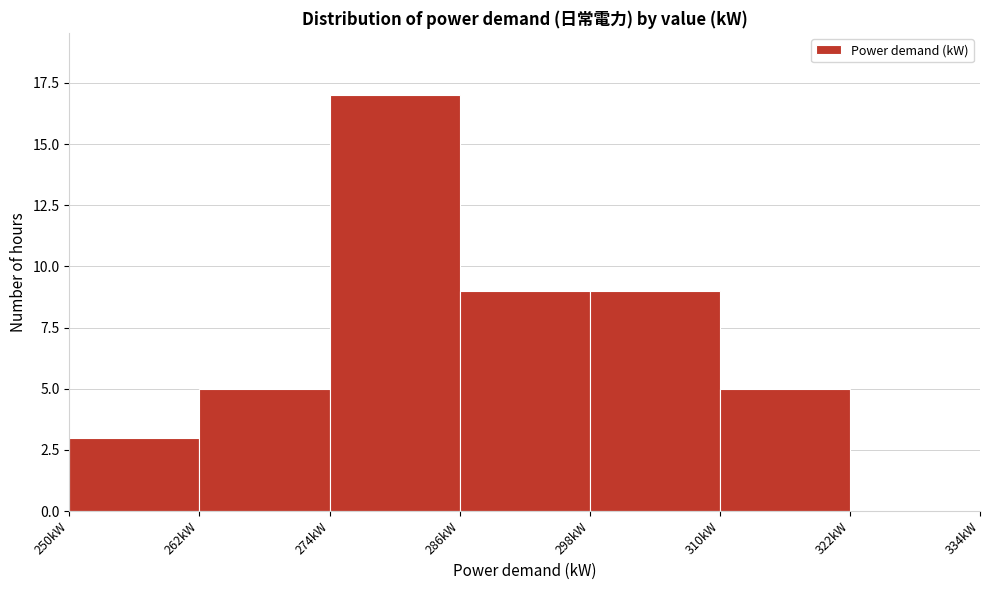

Reading left to right, transcribe this chart: for each bar, give the range it covers on the x-axis and its height. The values are not printed on the chart, so give them approximately, as read against the axis.

250 to 262: 3
262 to 274: 5
274 to 286: 17
286 to 298: 9
298 to 310: 9
310 to 322: 5
322 to 334: 0